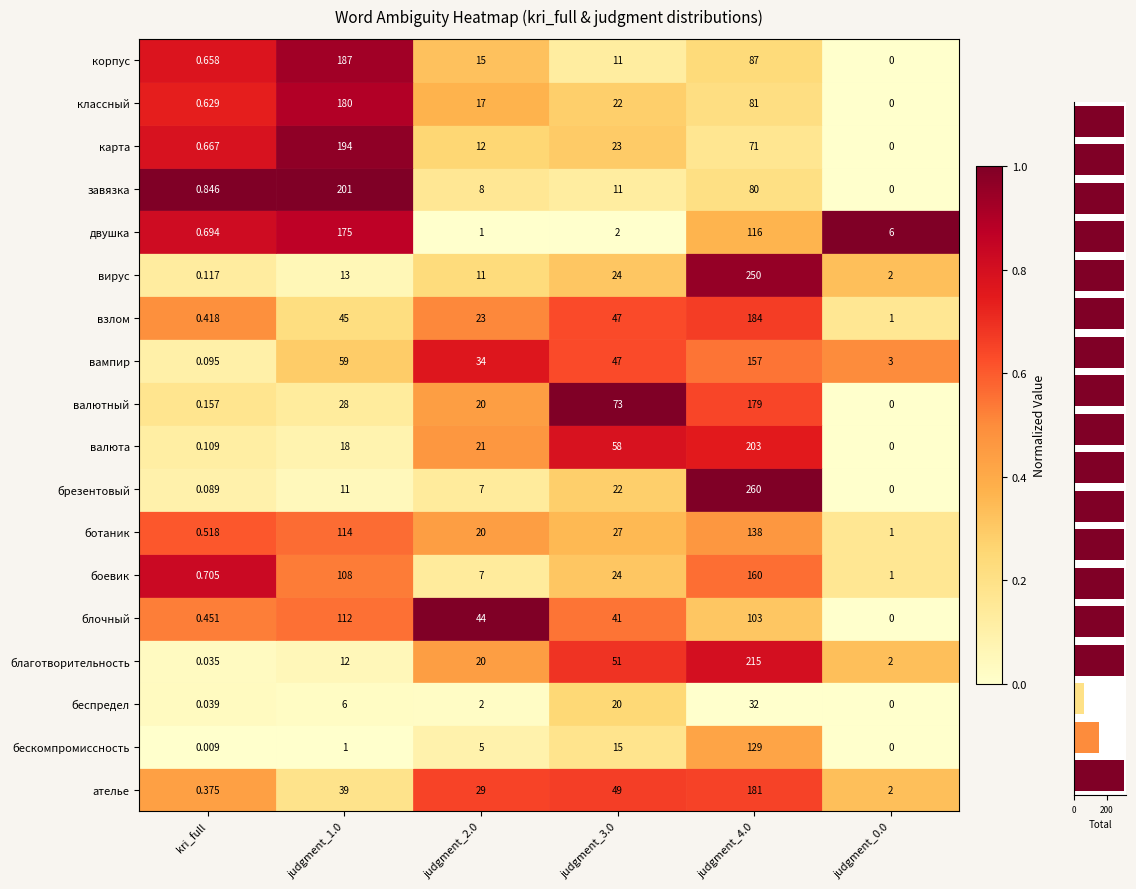

What is the sum of all values?

5010